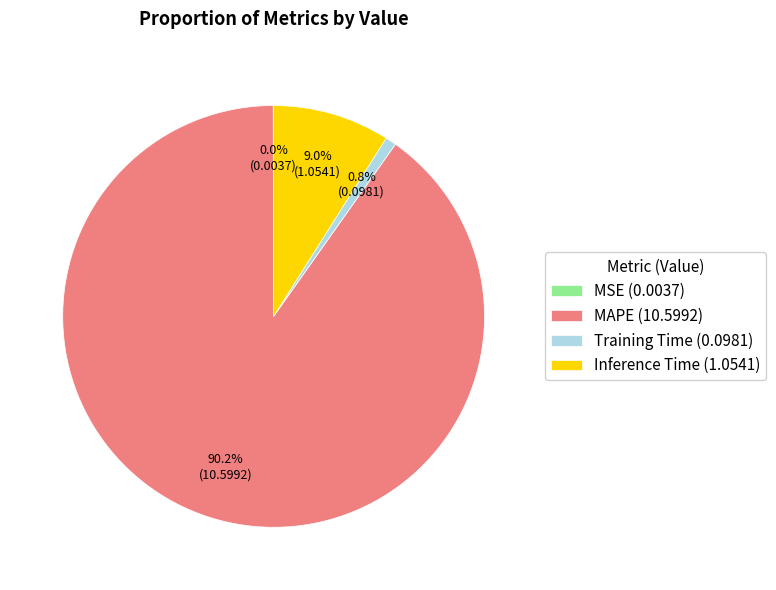

Does any single category account for the majority?

Yes